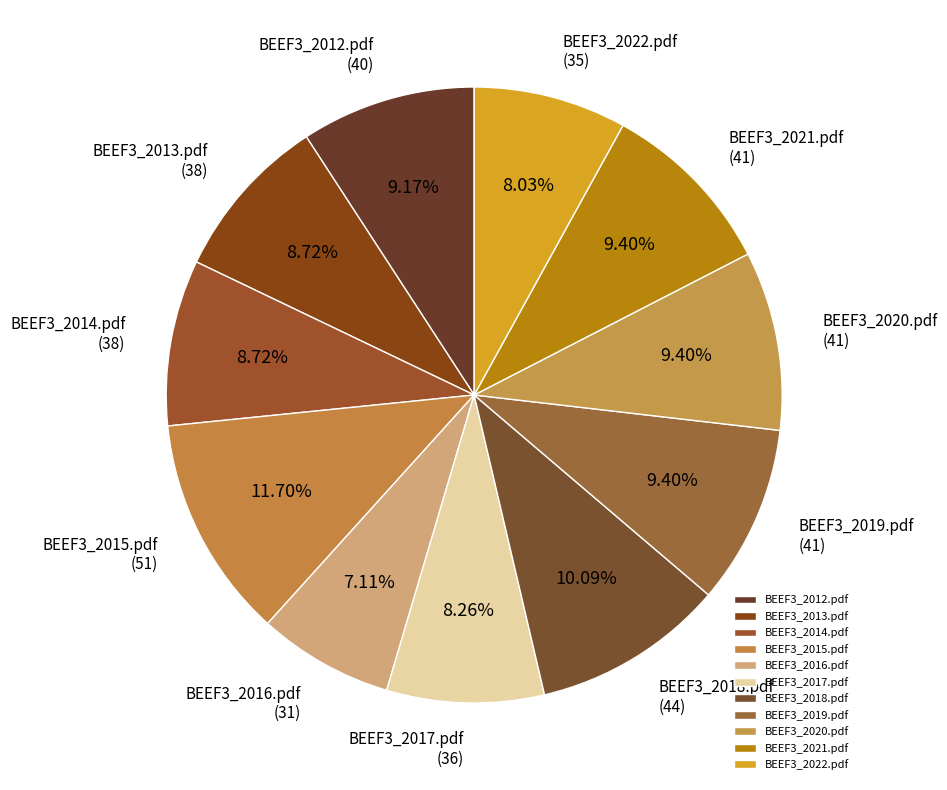

Count the number of slices in the pie.

11